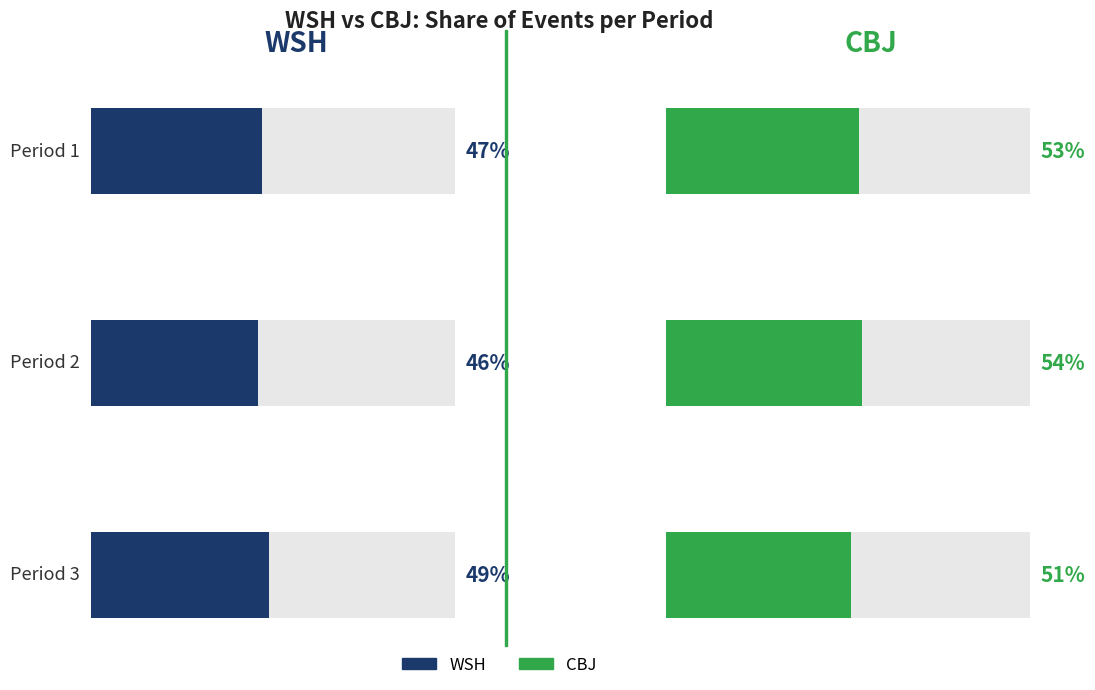

Does the chart contain stacked bars?

No